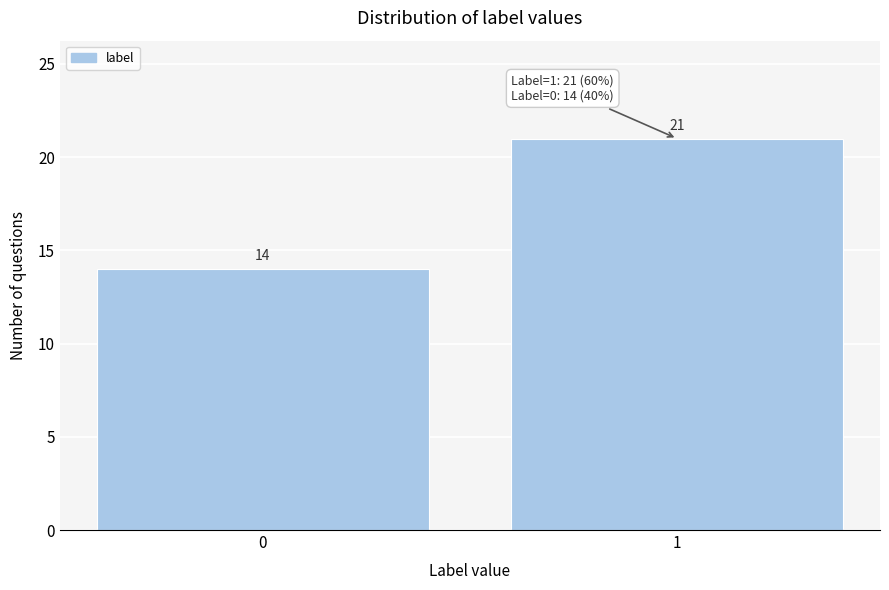

Reading right to left, extract all data points from this chart.

21	14